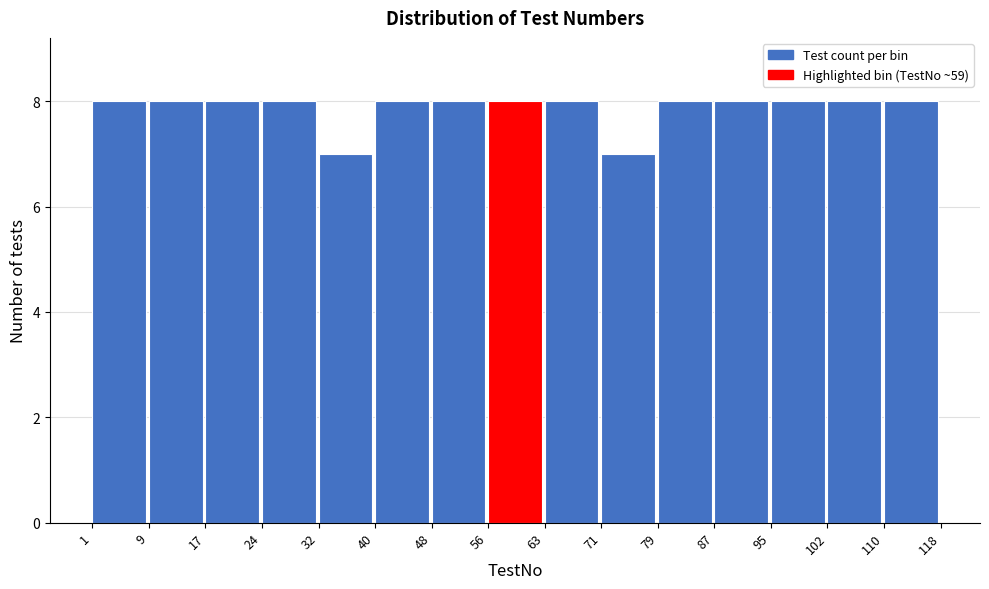

Reading left to right, list every bar in this chart as the range it spans on the x-axis followed by its height. The values are not printed on the chart, so give them approximately, as read against the axis.

1 to 9: 8
9 to 17: 8
17 to 24: 8
24 to 32: 8
32 to 40: 7
40 to 48: 8
48 to 56: 8
56 to 63: 8
63 to 71: 8
71 to 79: 7
79 to 87: 8
87 to 95: 8
95 to 102: 8
102 to 110: 8
110 to 118: 8